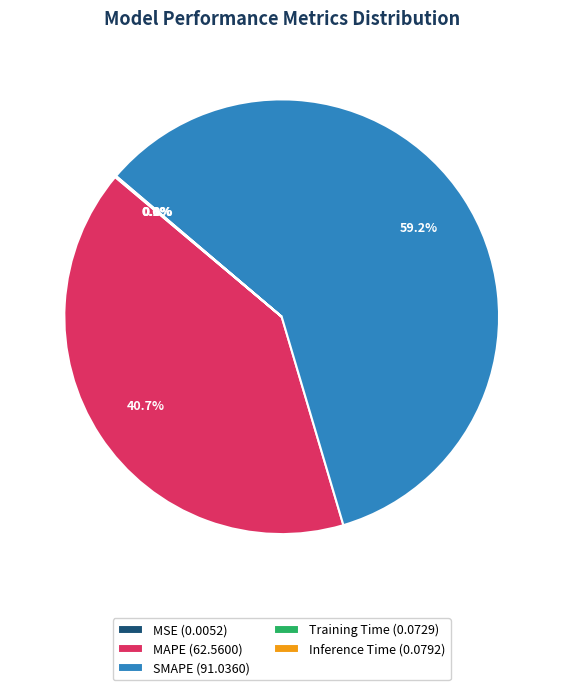

Which has a higher value, MAPE (62.5600) or SMAPE (91.0360)?

SMAPE (91.0360)